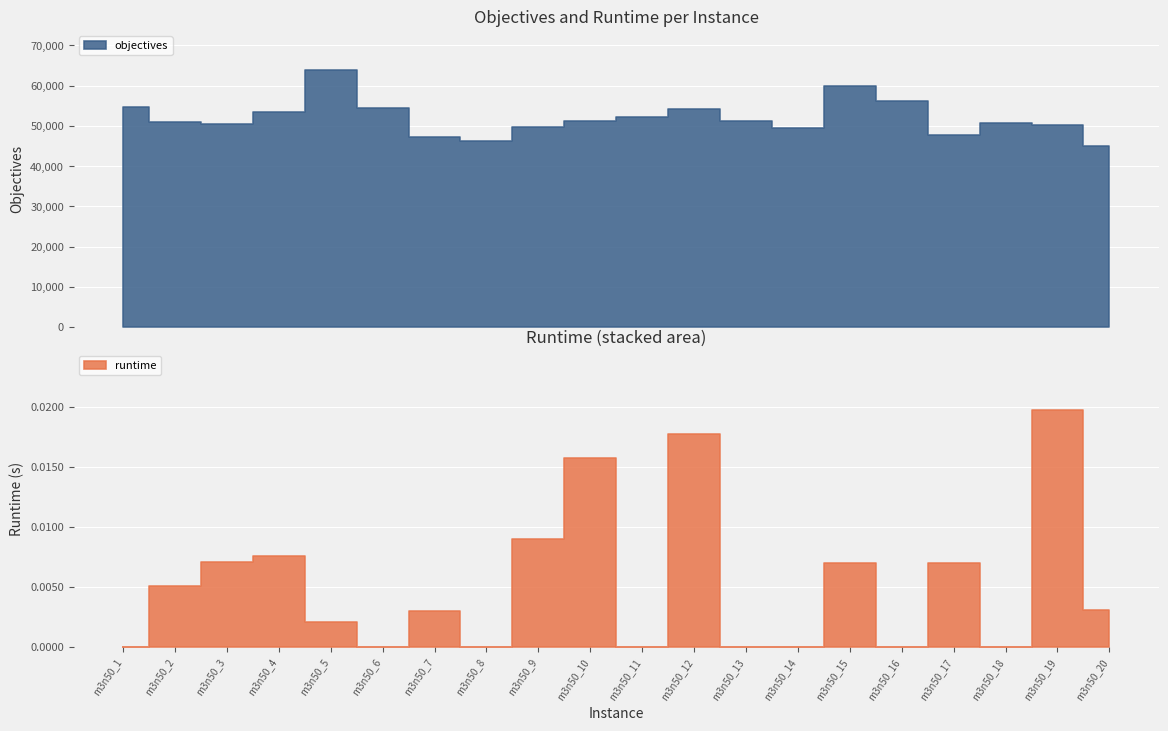

What is the spread (max minus min) of values at m3n50_19?

50146.0